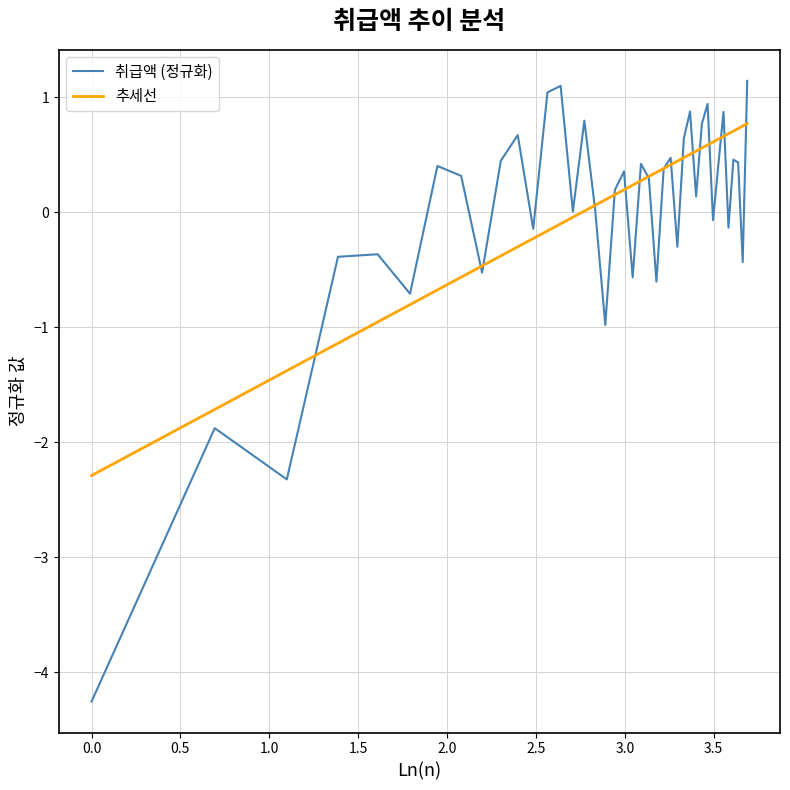

What is the maximum value shown in the chart?

1.1